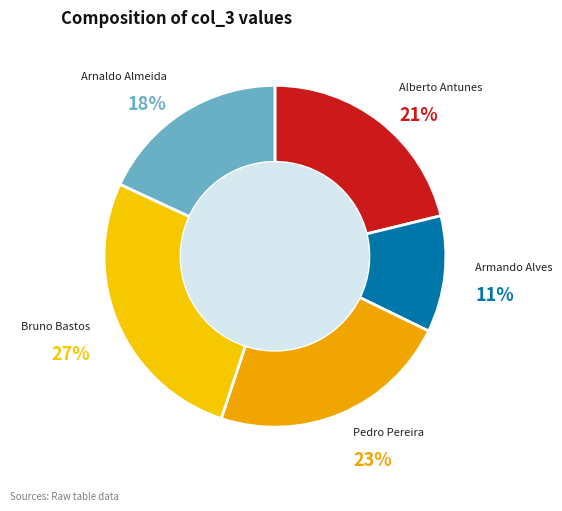

What is the largest slice in the pie chart?

Bruno Bastos